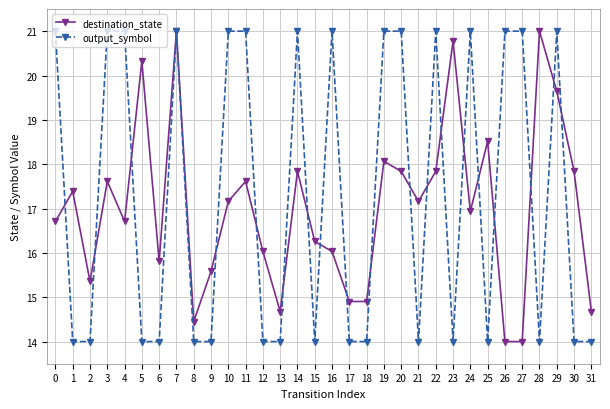

At which category does destination_state reach its first local valley?

2